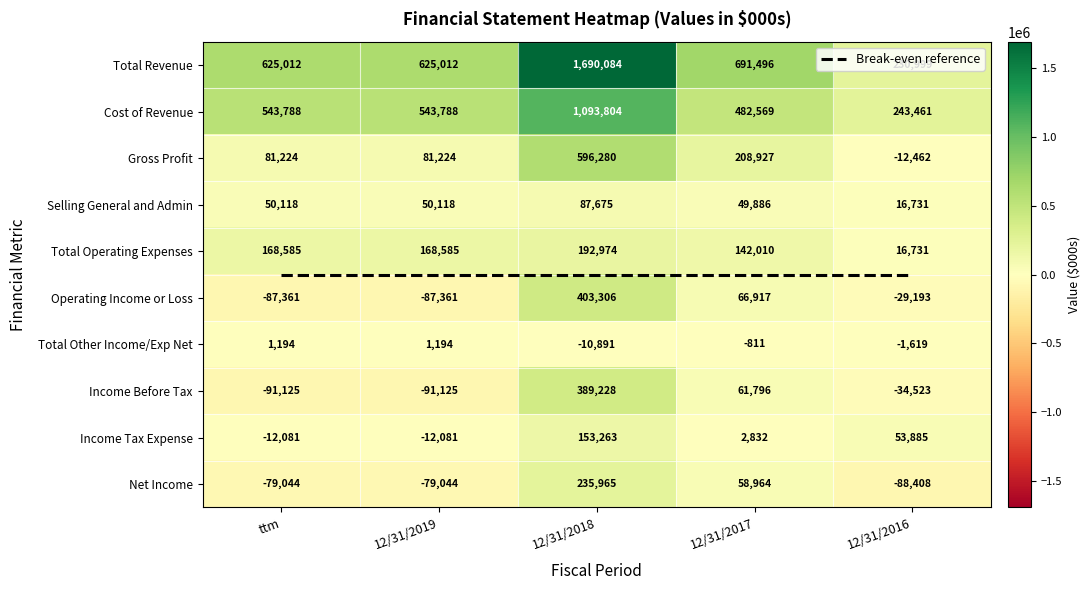

What is the total value across all series at 12/31/2019?

1200310